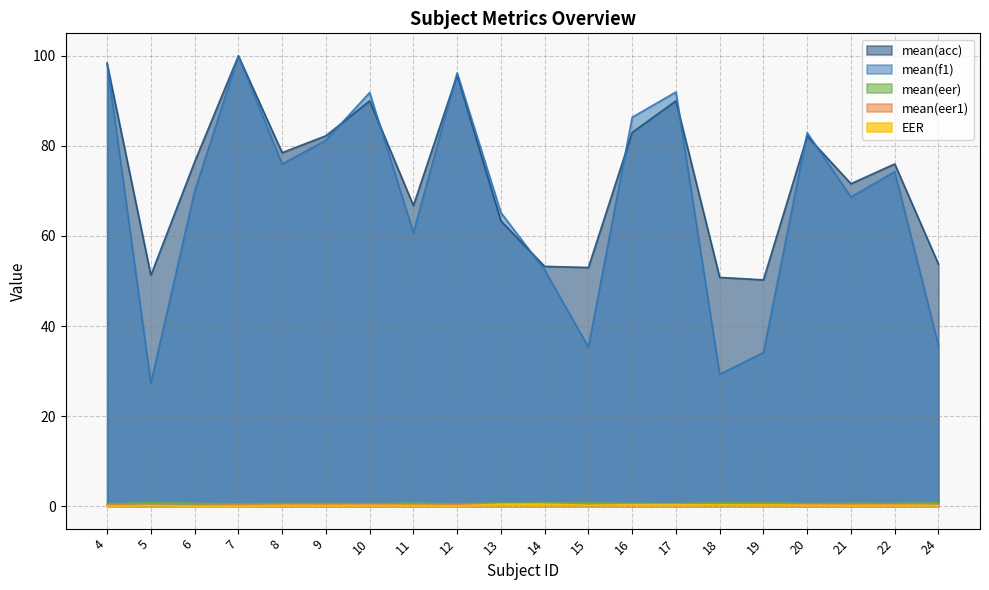

What is the sum of all mean(f1) values?

1357.9